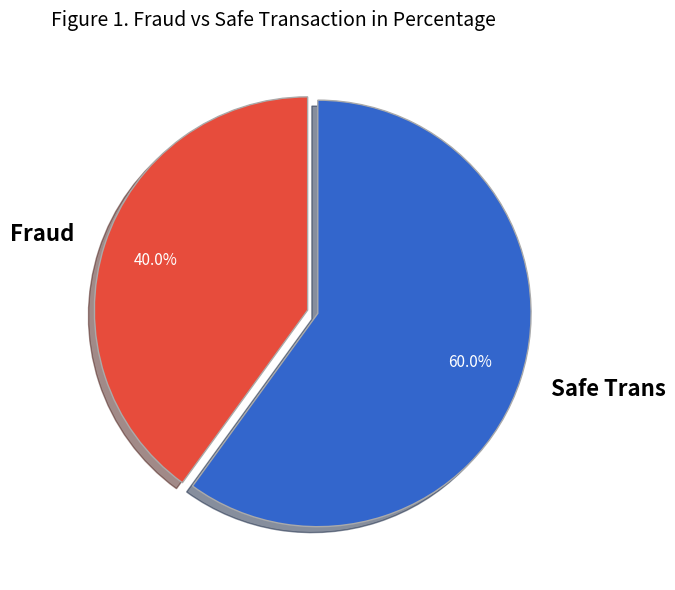

How many slices are in this pie chart?

2